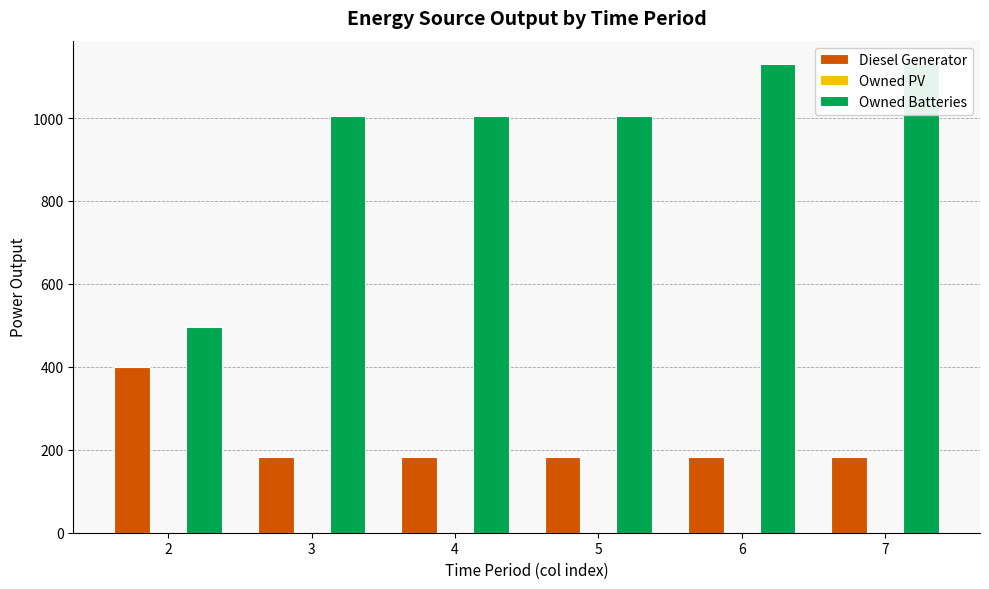

Are the bars grouped side by side (vs. stacked)?

Yes